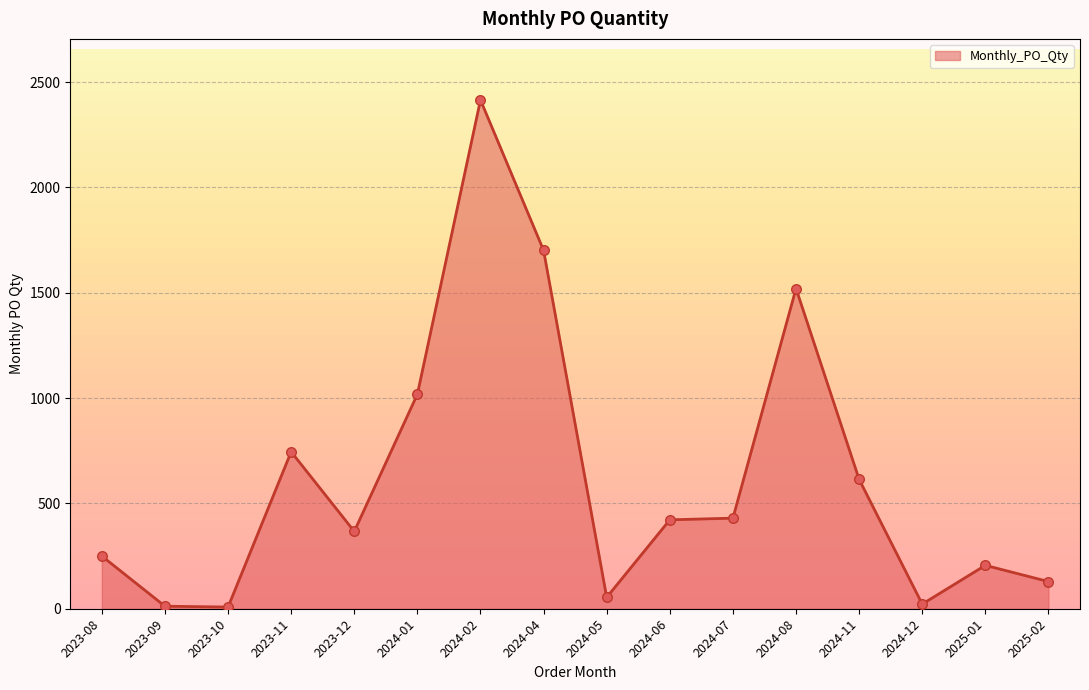

Approximately how many times larger is the value at 2025-02 compared to 2023-10?

16.1